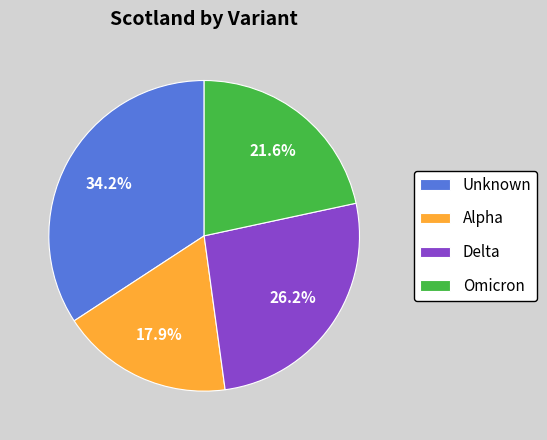

To the nearest percent, what is the difference between the largest and smallest slice percentages?

16%